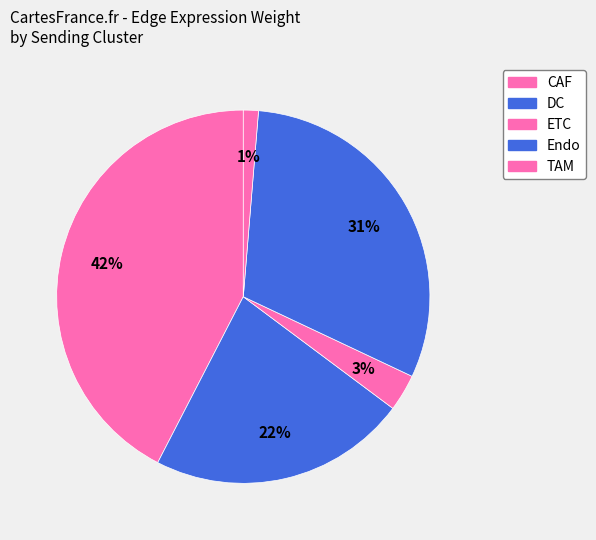

Which category has the biggest portion of the pie?

CAF